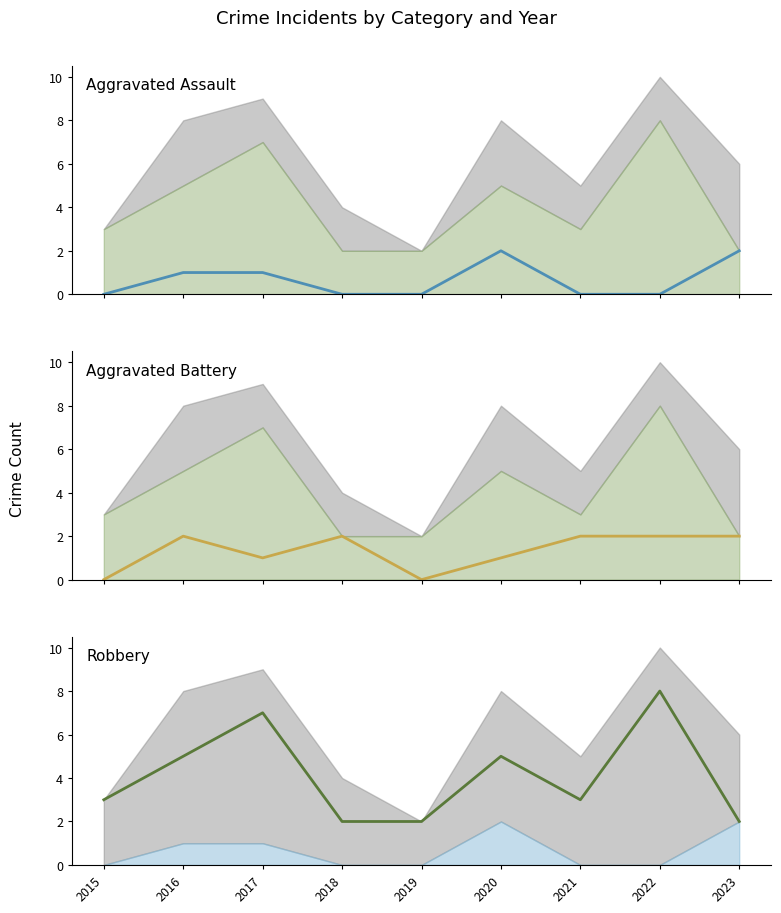

Does the chart display data point markers on the line(s)?

No